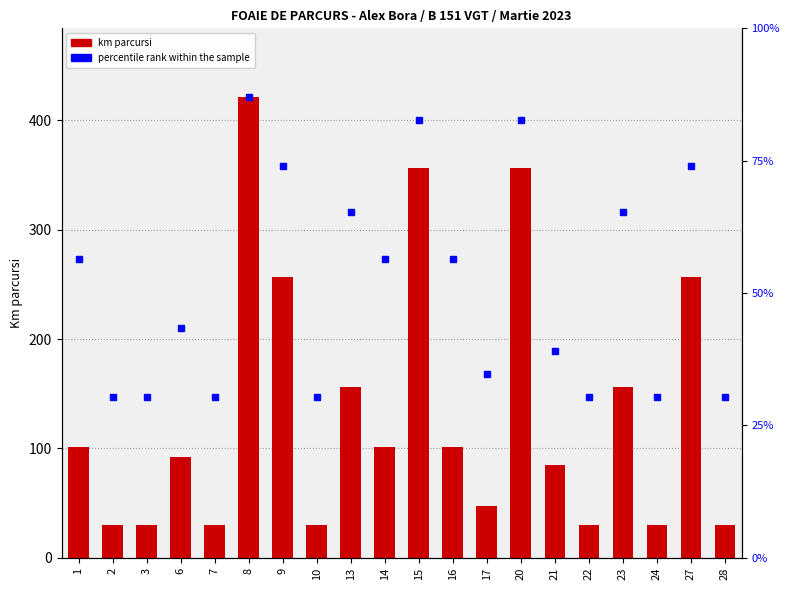

What is the value of the 18th bar from the left?

30